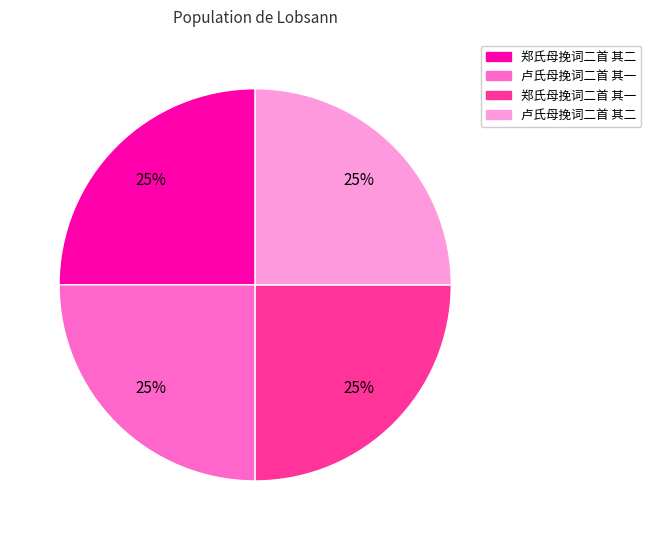

Is there a majority slice in this chart?

No